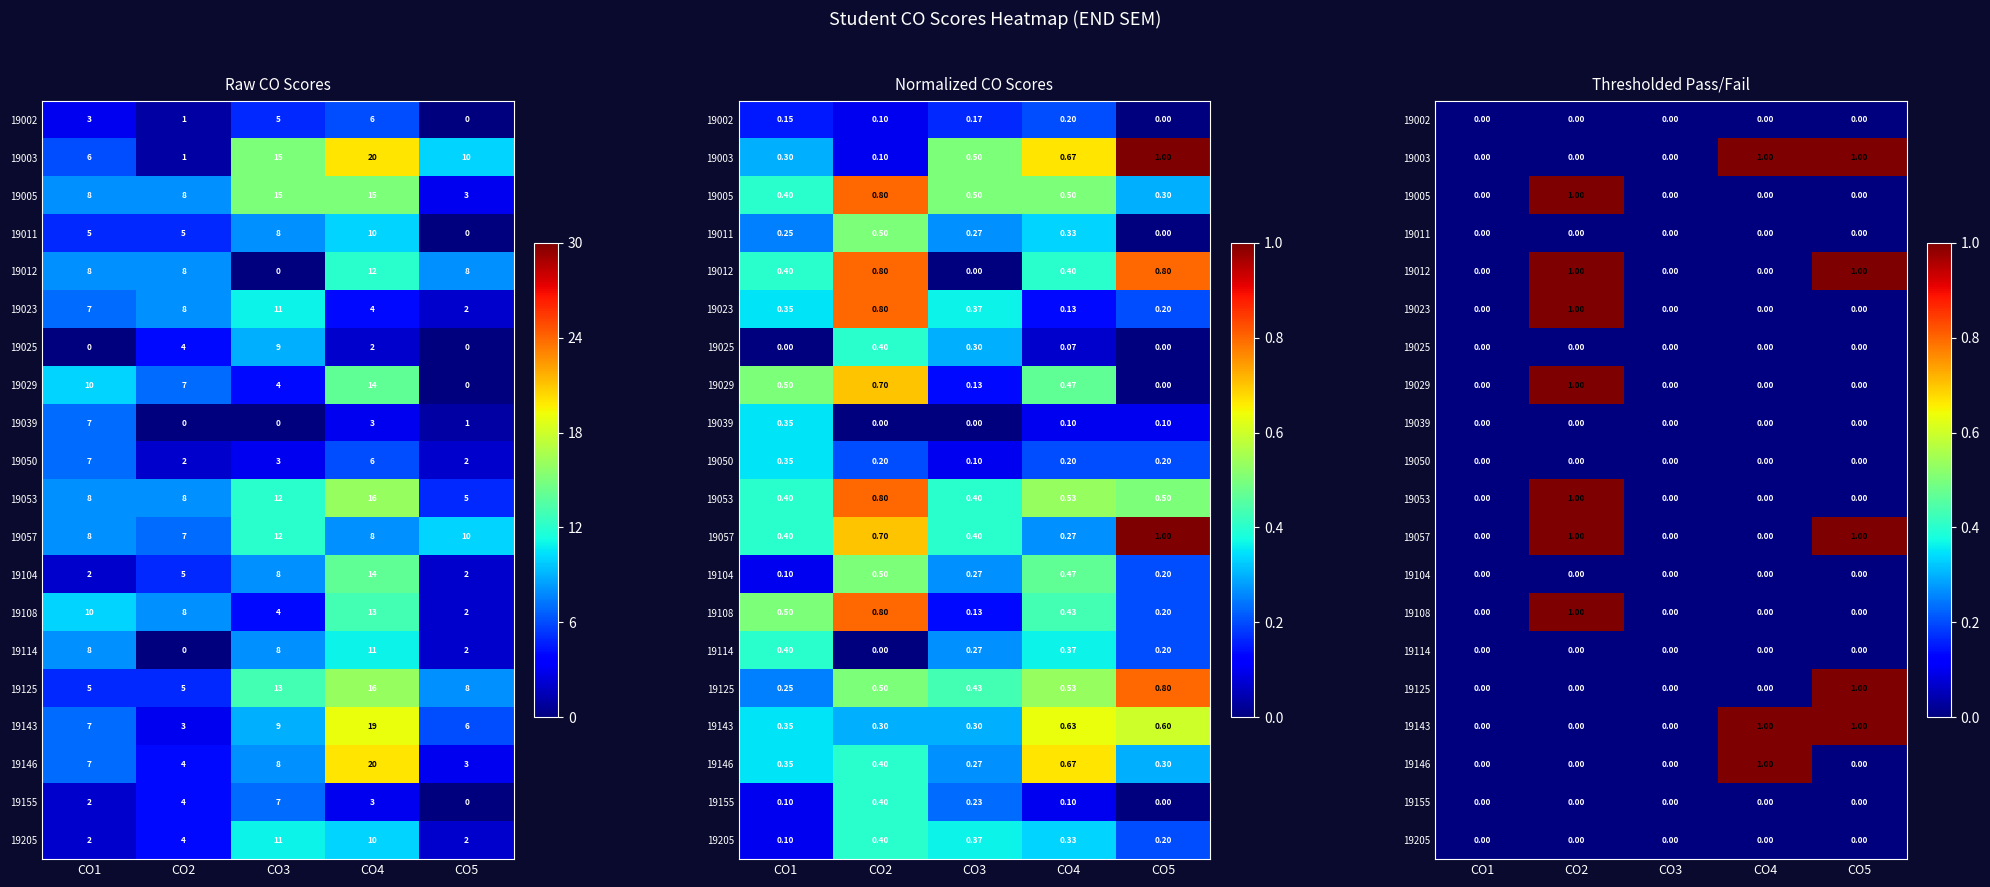

Between CO2 and CO4, which is larger?

CO2